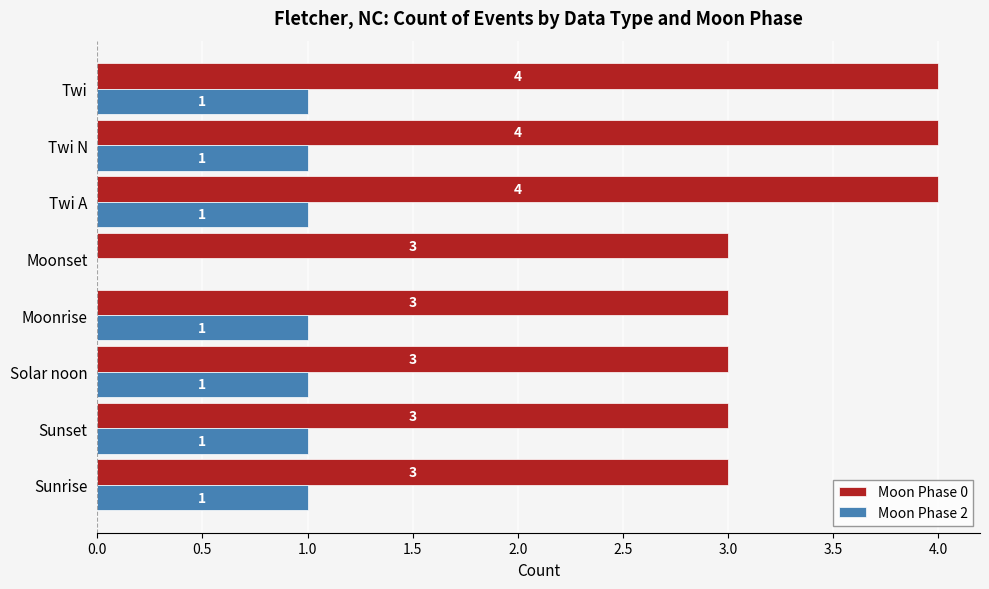

Between Sunrise and Twi, which series saw the biggest shift?

Moon Phase 0